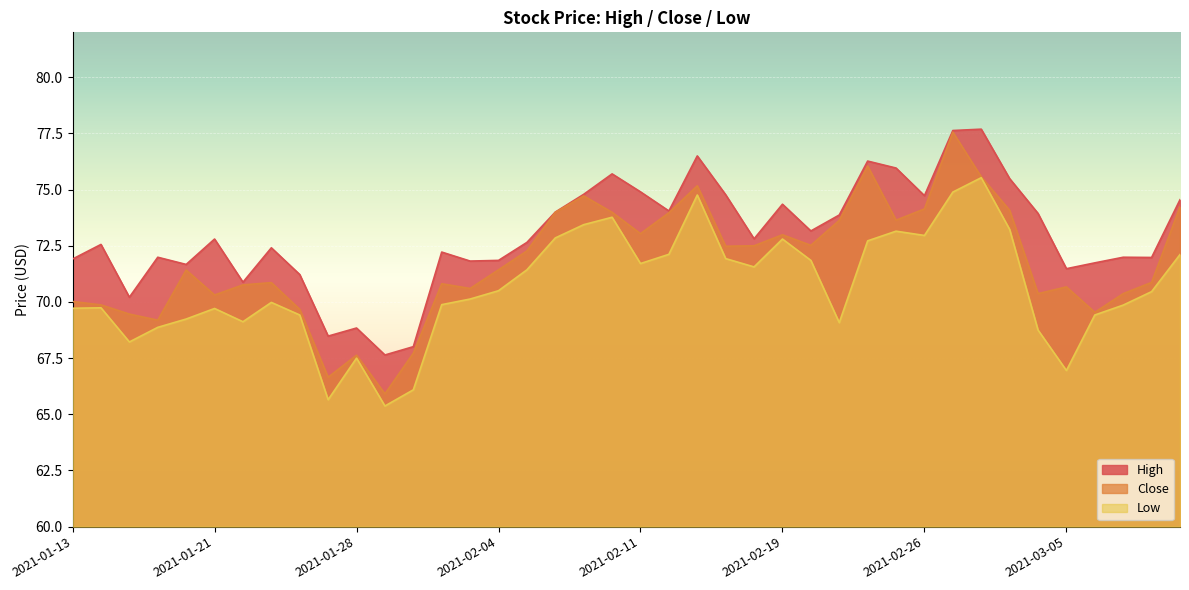

True or false: Close and High intersect in this chart.

False